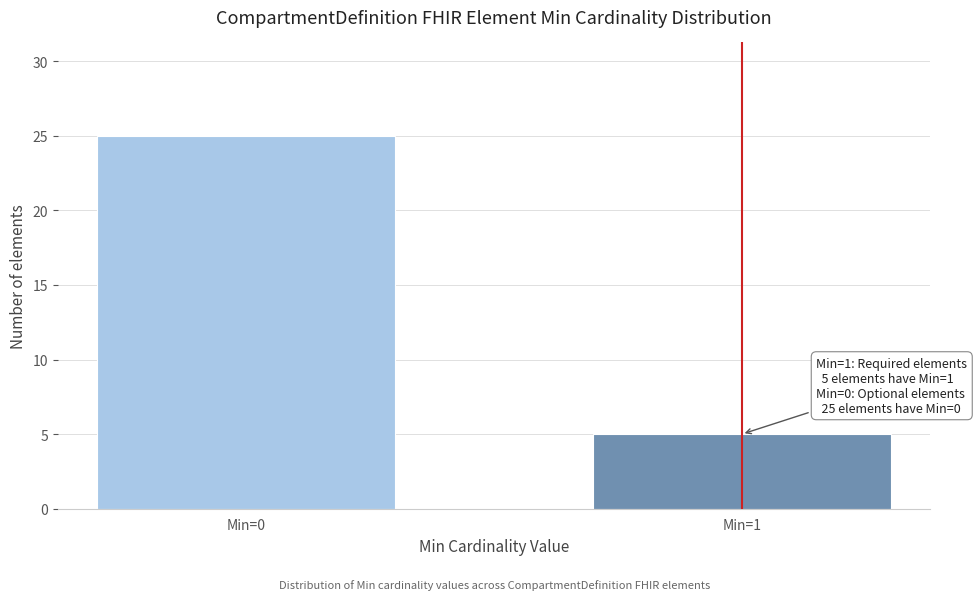

Reading left to right, list all the values displayed in this chart.

Min=0=25	Min=1=5